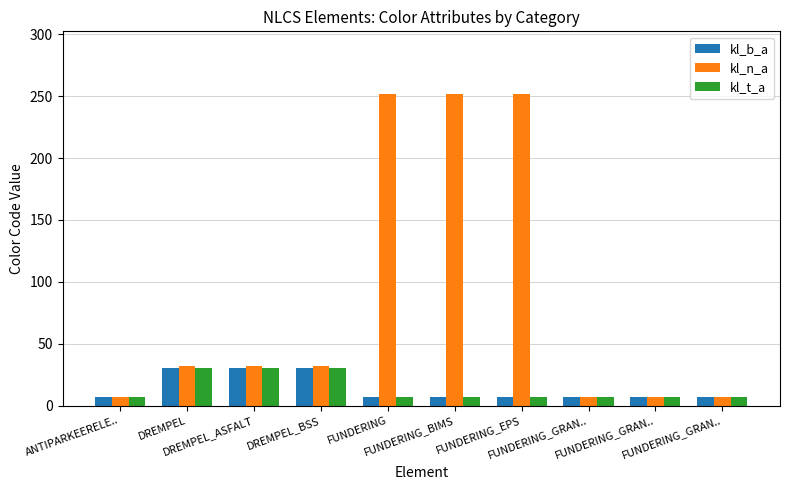

What is the value of the kl_t_a bar at the 8th from the left?

7